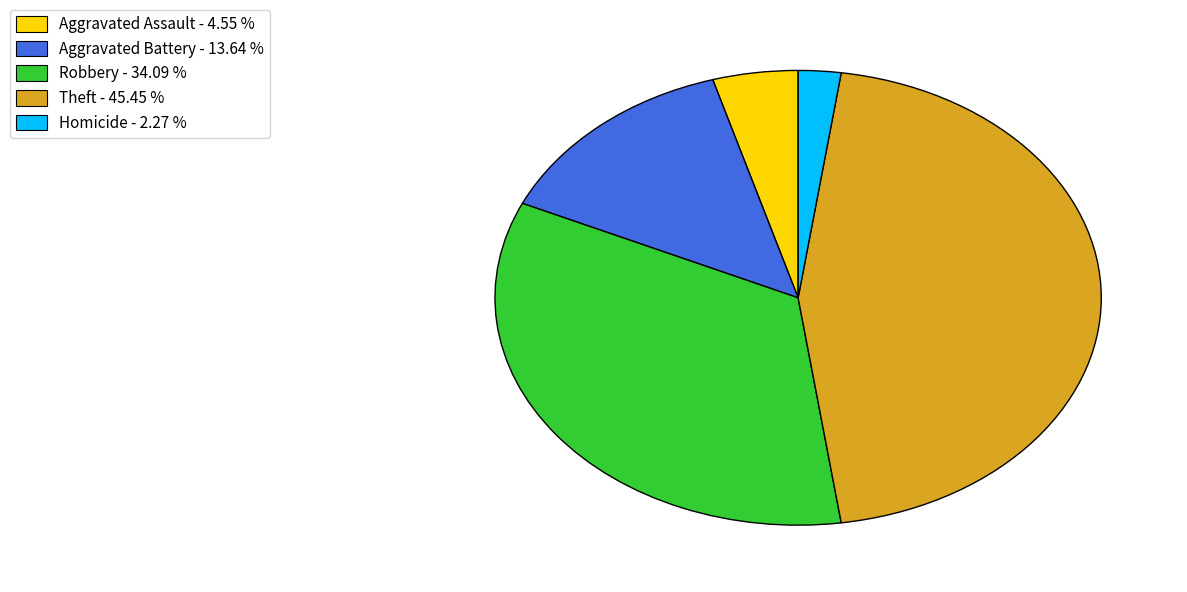

Is there any slice that represents more than half of the pie?

No